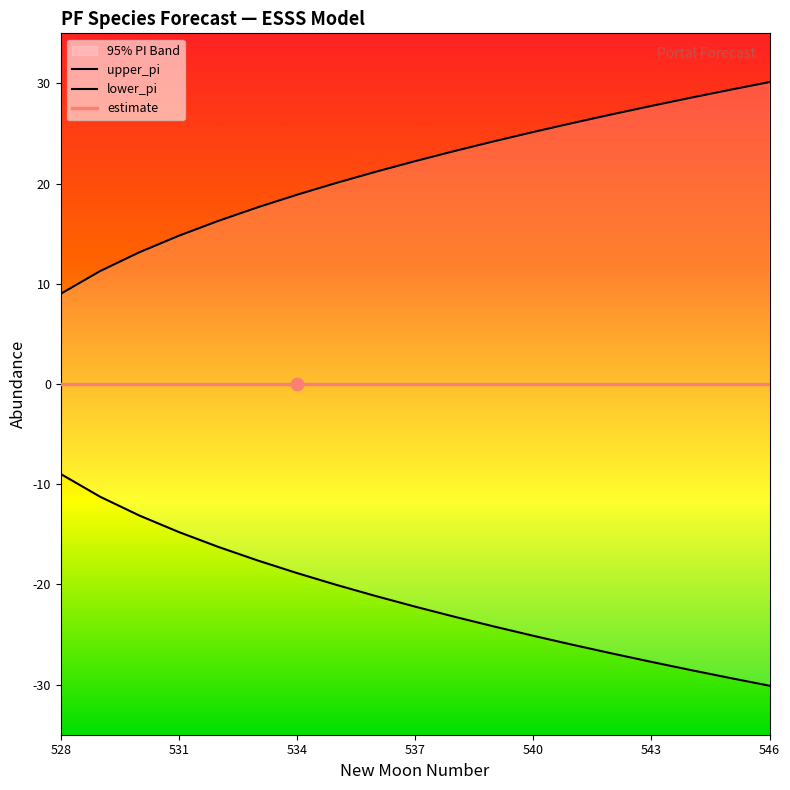

Which series reaches the minimum Y coordinate?

lower_pi